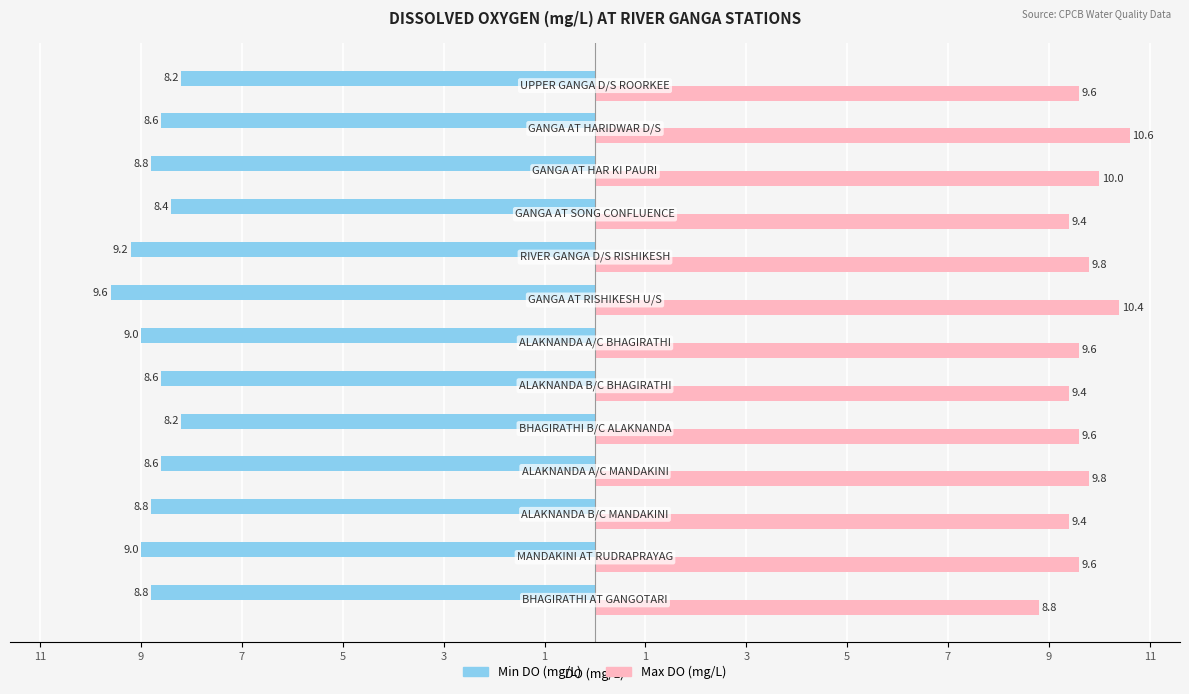

What are all the series names shown in the legend?

Min DO (mg/L), Max DO (mg/L)